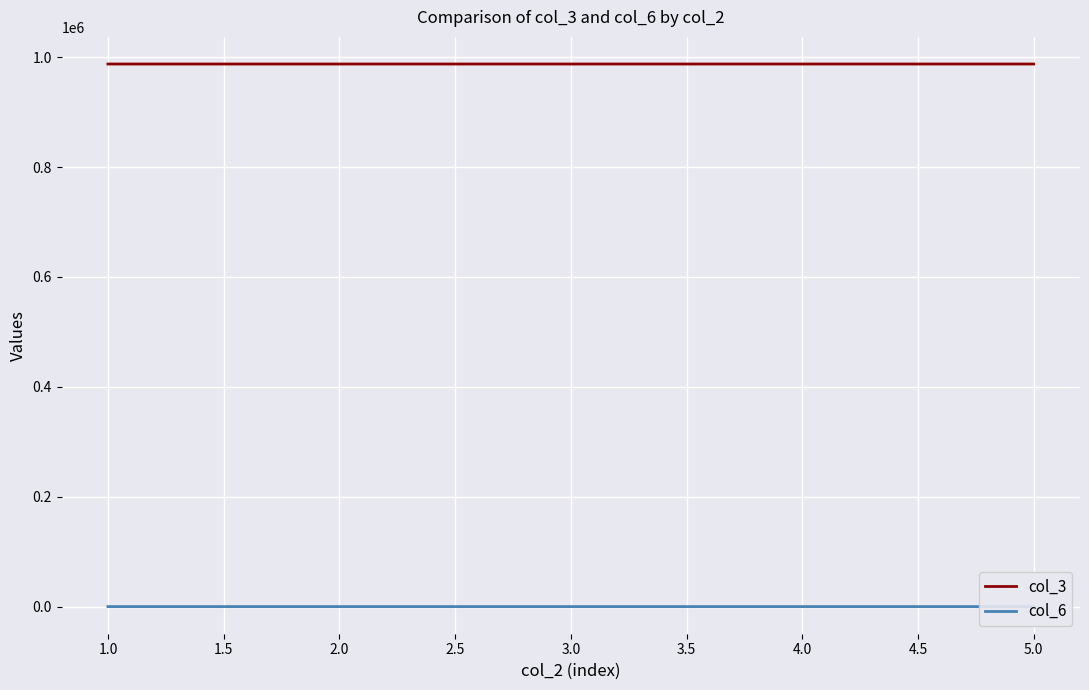

What is the difference between the maximum and minimum values in the col_3 series?

4